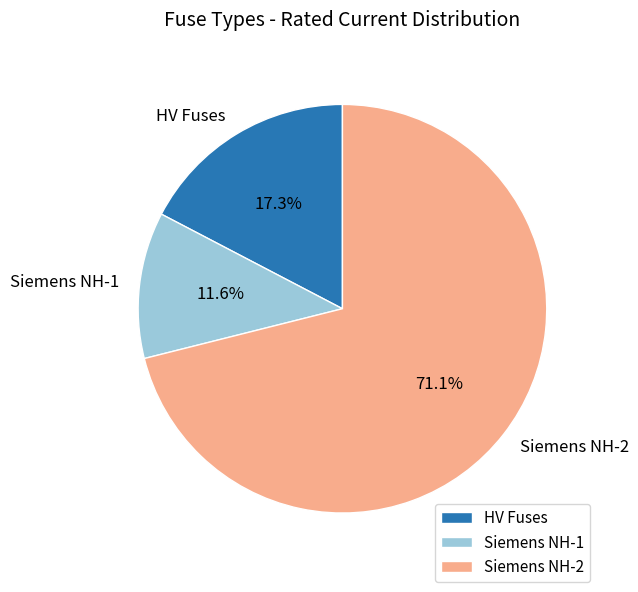

Between Siemens NH-1 and HV Fuses, which is larger?

HV Fuses